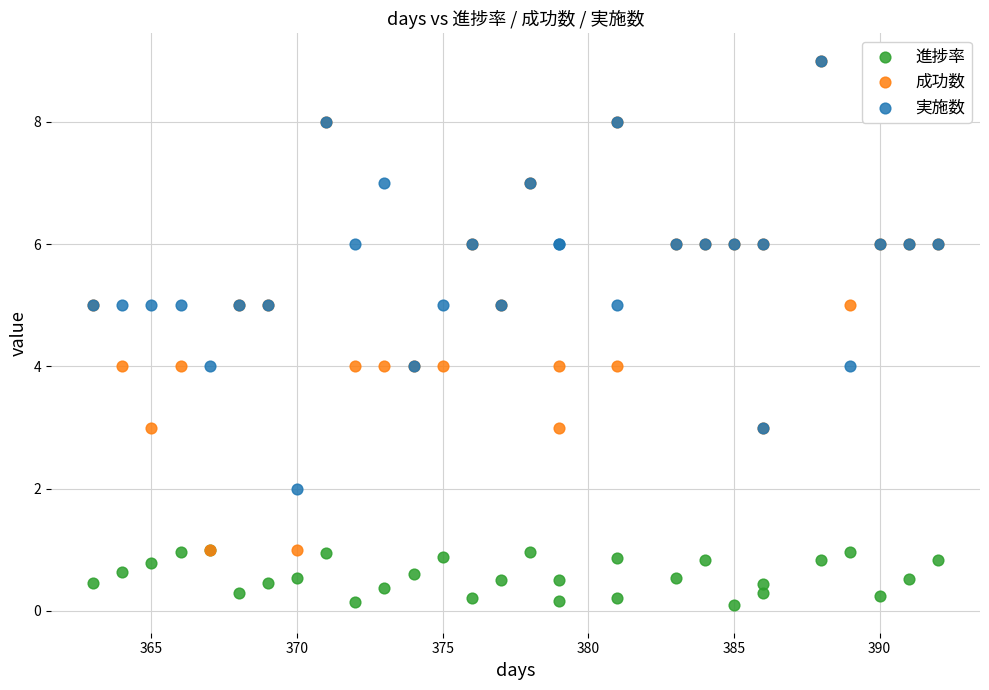

Which series contains the lowest Y value?

進捗率